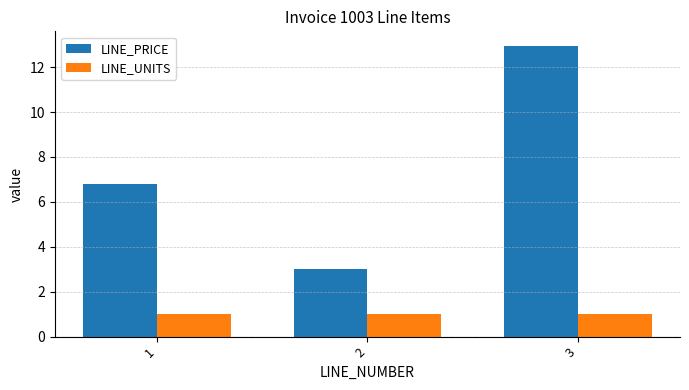

How many groups of bars are there?

3